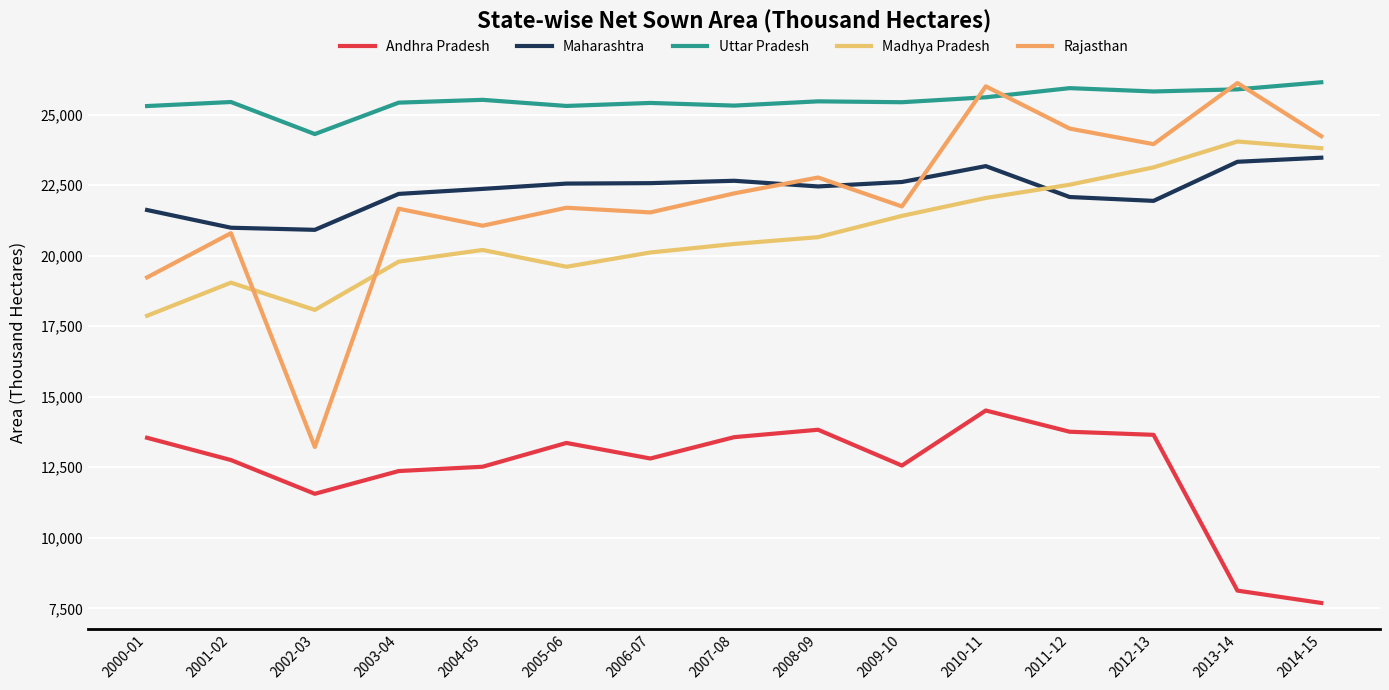

What is the label of the 9th point from the right?

2006-07